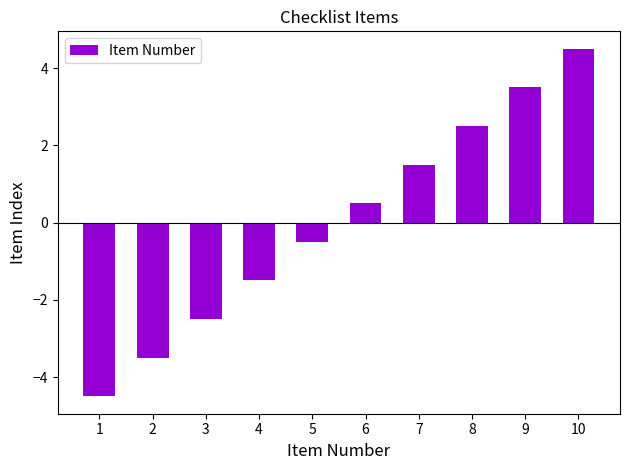

Does the chart contain stacked bars?

No